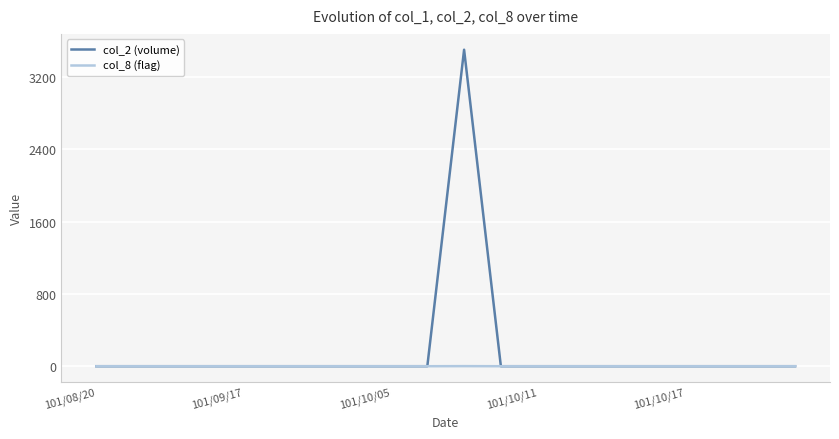

Rank the series by their average value, from highest to lowest.

col_2 (volume), col_8 (flag)